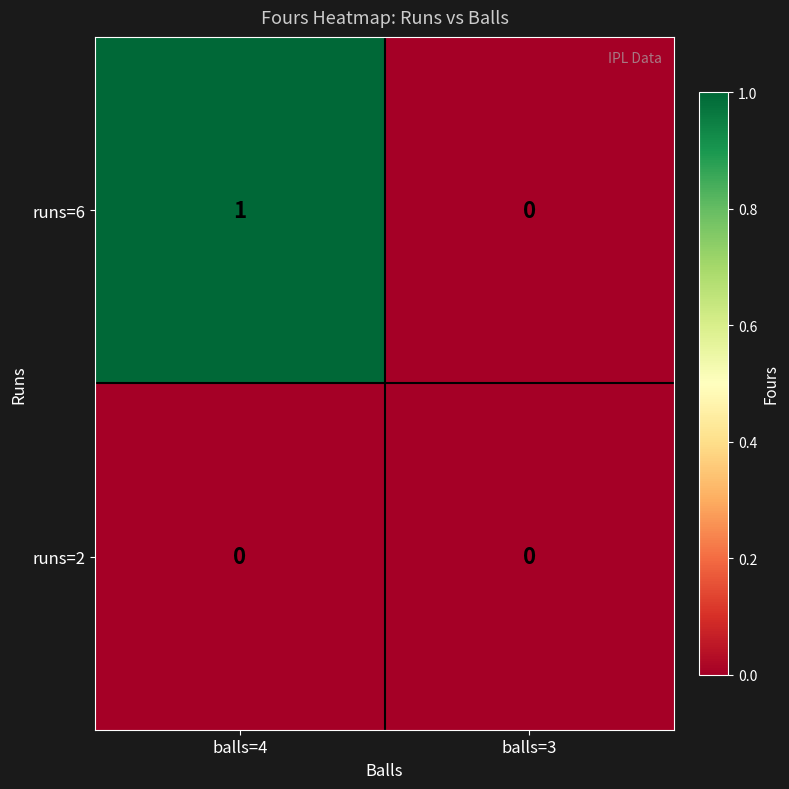

Rank the series by their maximum value, from lowest to highest.

runs=2, runs=6